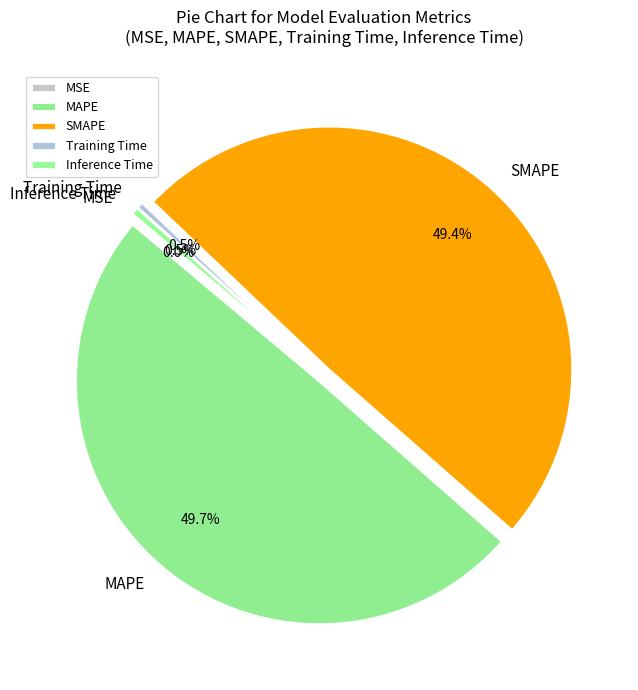

What is the total percentage of MAPE and SMAPE?

99.0%